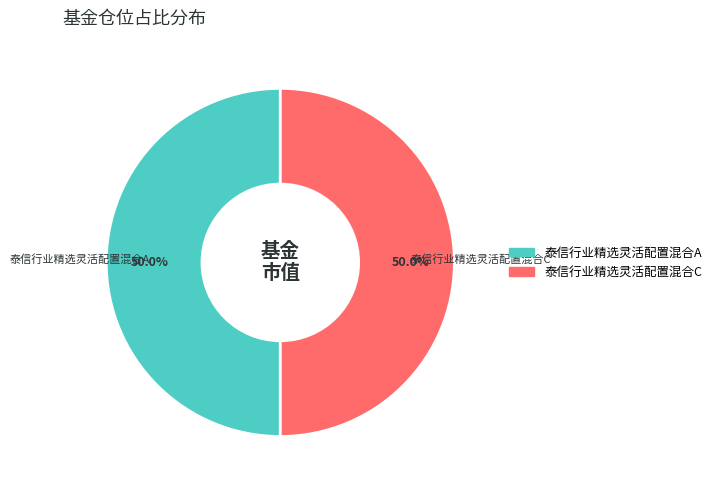

Combined, what portion of the pie is 泰信行业精选灵活配置混合C and 泰信行业精选灵活配置混合A?

100.0%